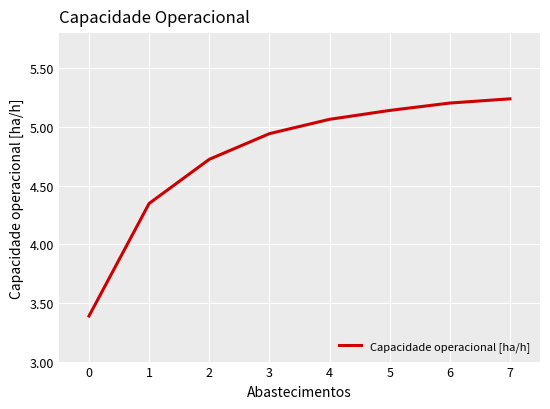

How many lines are shown in the chart?

1